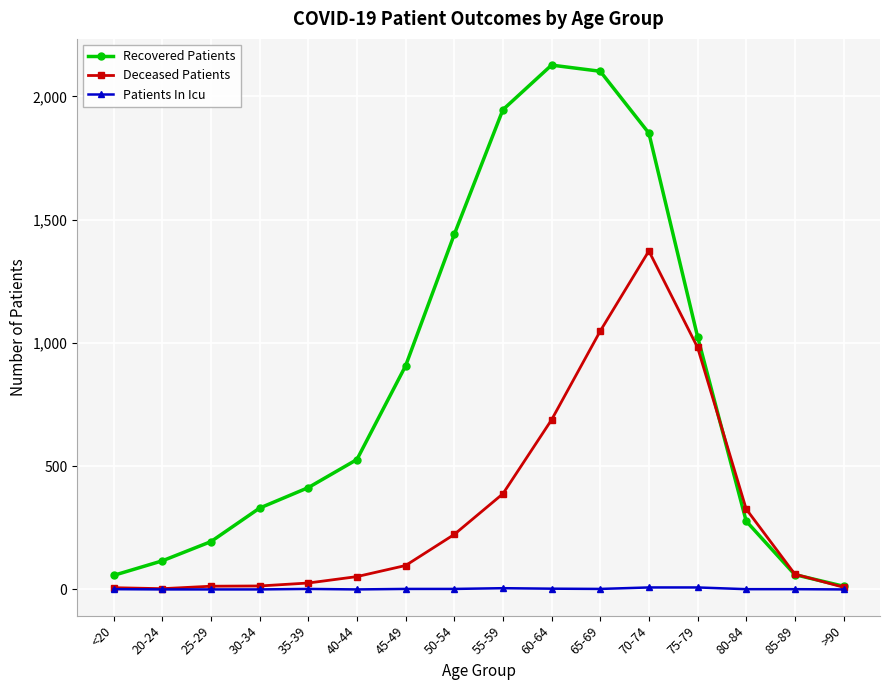

What position from the left is 85-89?

15